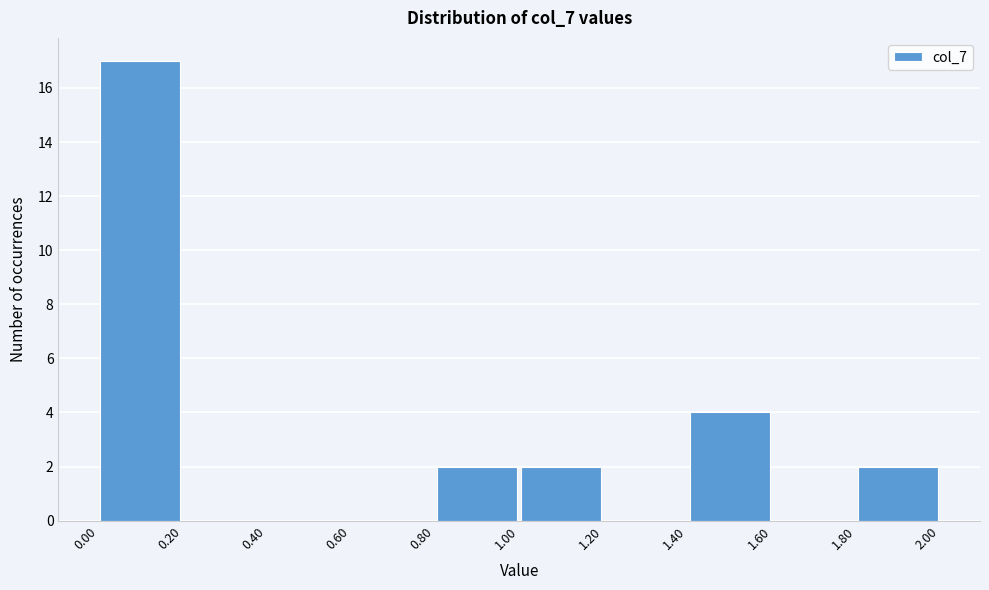

Reading left to right, list every bar in this chart as the range it spans on the x-axis followed by its height. The values are not printed on the chart, so give them approximately, as read against the axis.

0.00 to 0.20: 17
0.20 to 0.40: 0
0.40 to 0.60: 0
0.60 to 0.80: 0
0.80 to 1.00: 2
1.00 to 1.20: 2
1.20 to 1.40: 0
1.40 to 1.60: 4
1.60 to 1.80: 0
1.80 to 2.00: 2